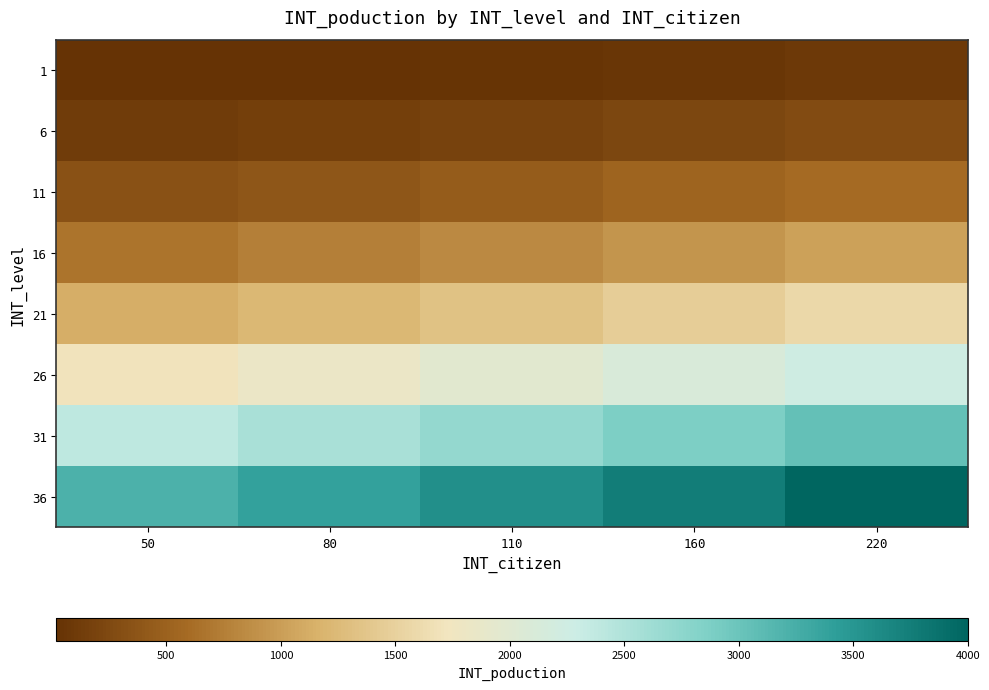

Reading right to left, list all the values displayed in this chart.

1: 220=88	160=64	110=44	80=32	50=20
6: 220=280	160=232	110=188	80=152	50=116
11: 220=592	160=520	110=452	80=392	50=332
16: 220=1024	160=928	110=836	80=752	50=668
21: 220=1576	160=1456	110=1340	80=1232	50=1124
26: 220=2248	160=2104	110=1964	80=1832	50=1700
31: 220=3040	160=2872	110=2708	80=2552	50=2396
36: 220=4000	160=3760	110=3572	80=3392	50=3212